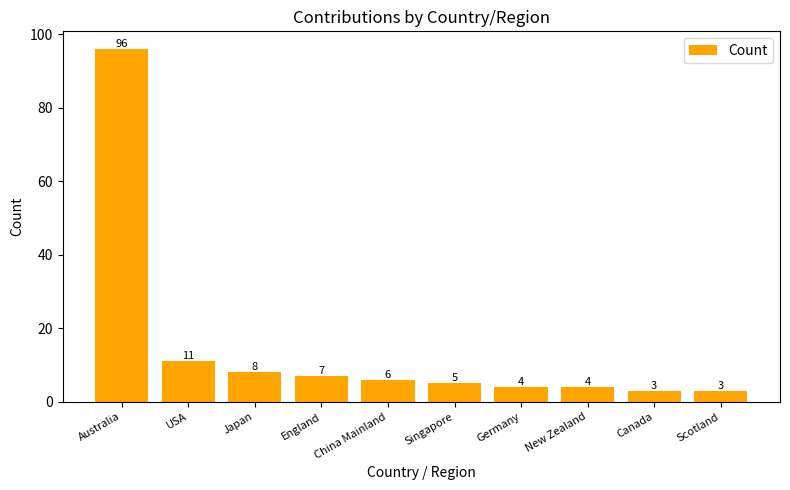

What is the ratio of the value at New Zealand to the value at USA?

0.4